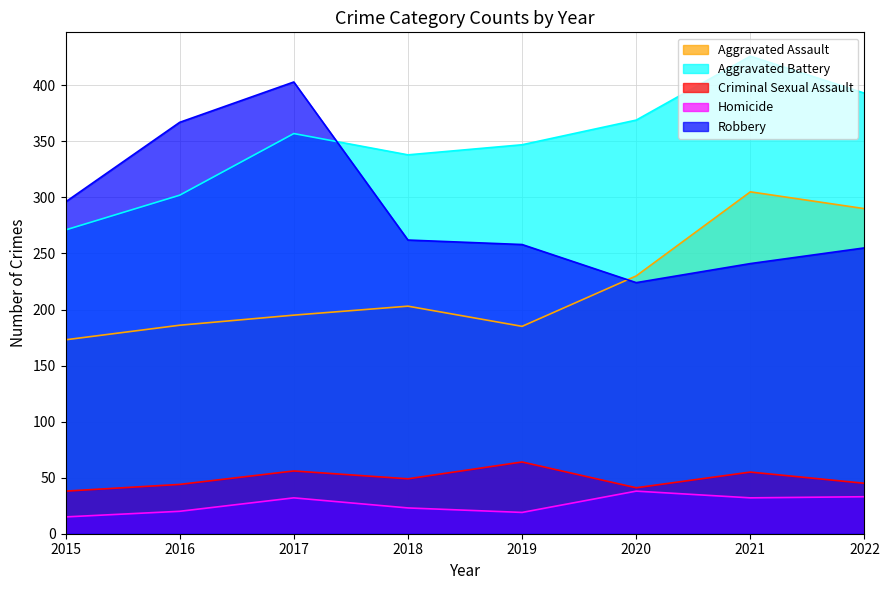

How many data points in Aggravated Battery are less than 357?

4